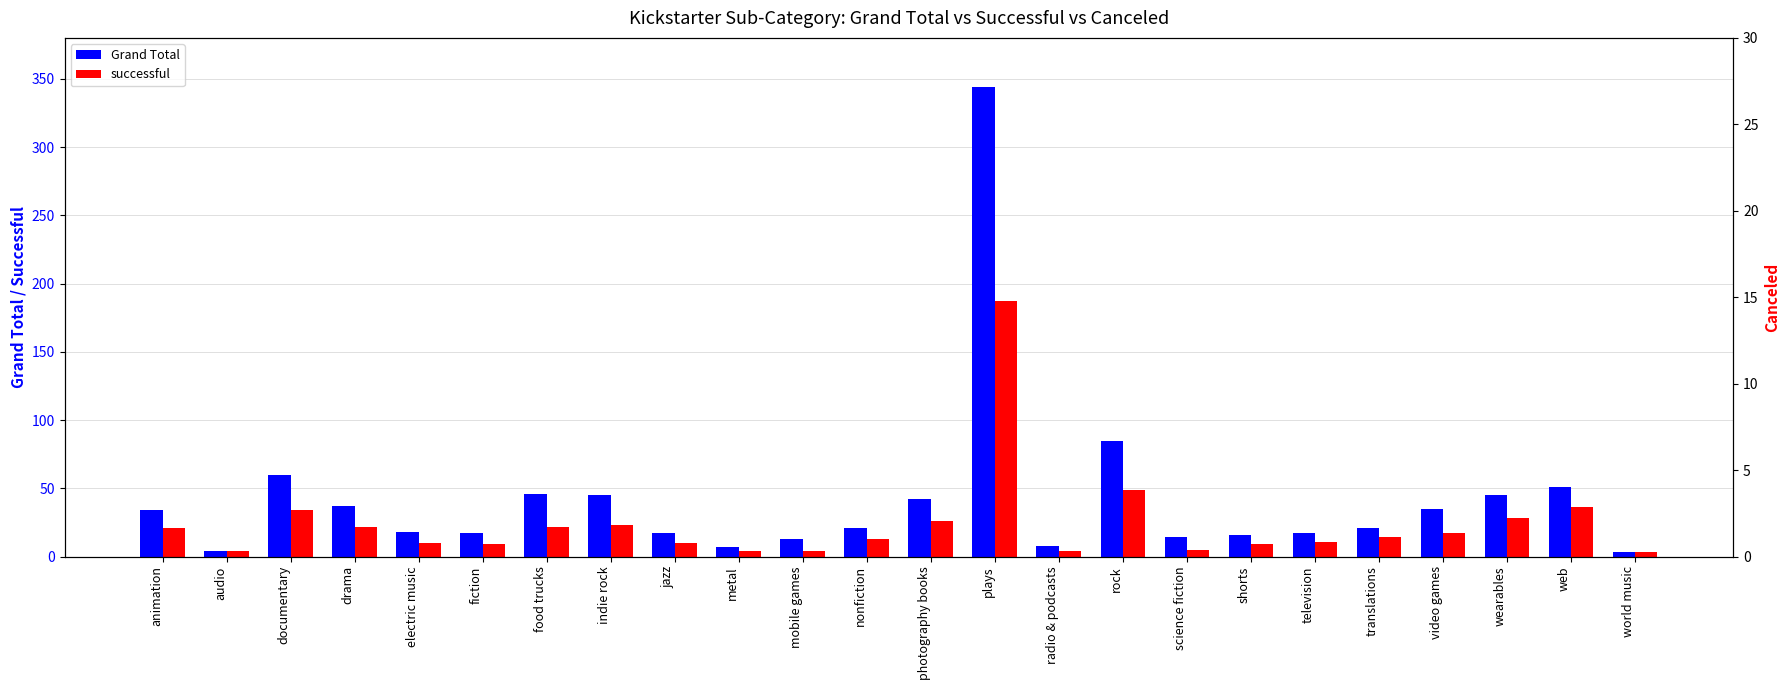

What is the label of the 22nd bar from the right?

documentary